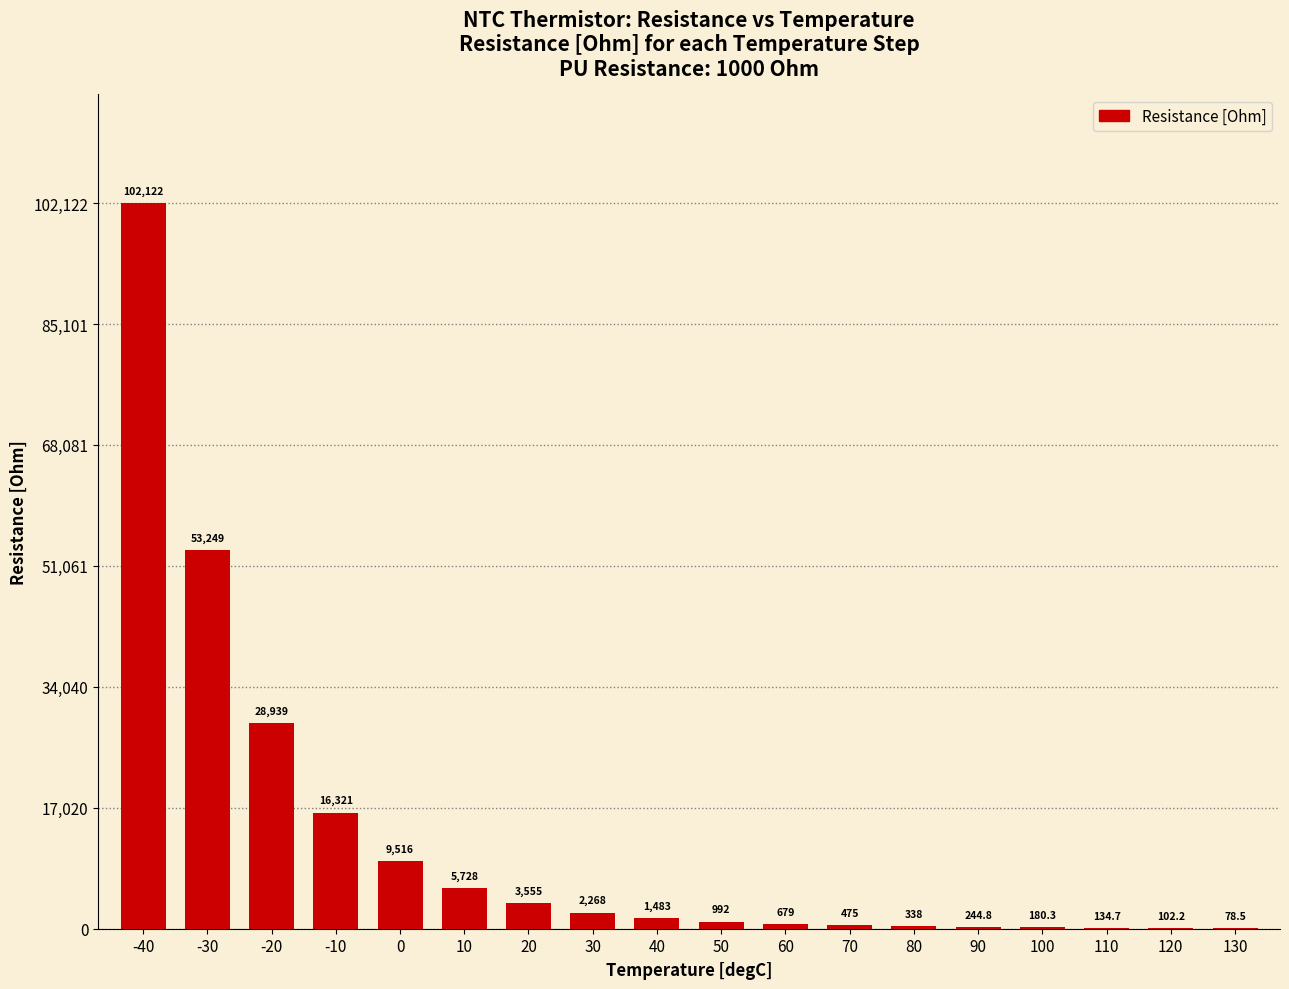

Count the number of categories in the chart.

18